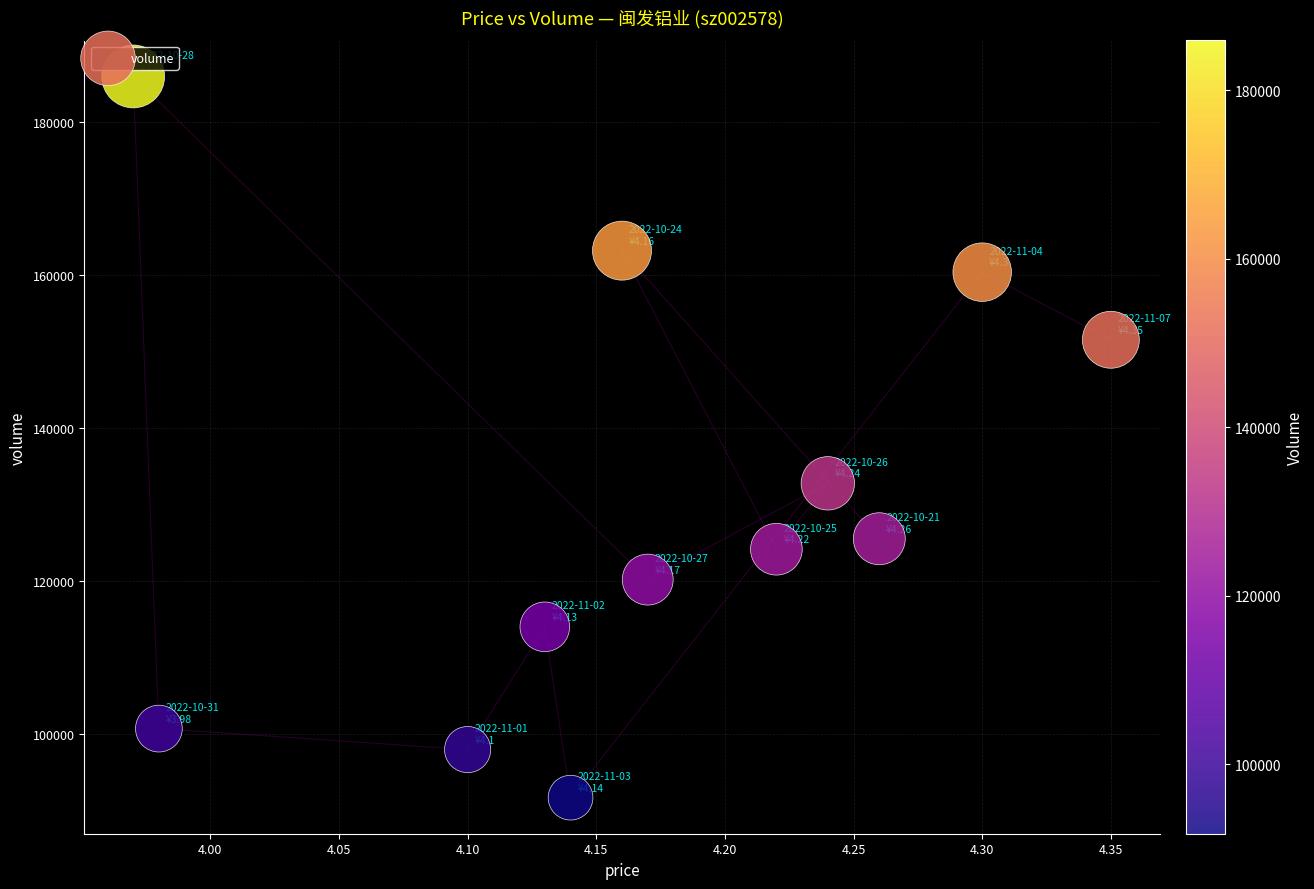

What Y value in the scatter plot is closest to 138815?

132775